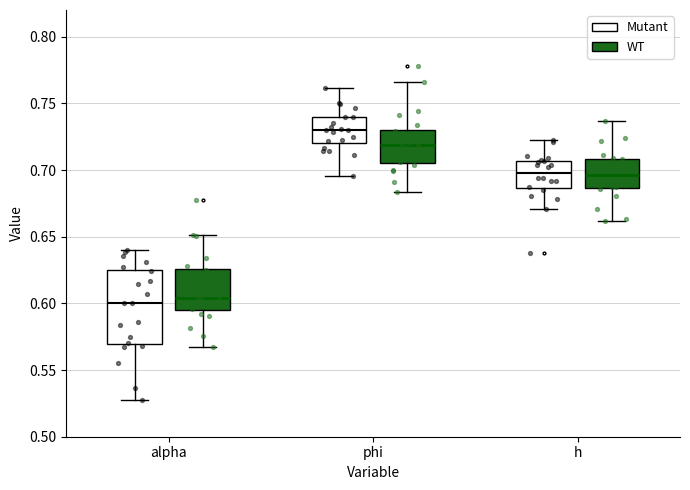

Reading left to right, transcribe this box plot: for each box, give where its median line is, the range the box spans, and where its two whiskers end, as read against the y-axis. The values are not printed on the chart, so give them approximately, as read against the axis.

alpha (Mutant): median 0.600, box 0.570 to 0.625, whiskers 0.525 to 0.640
alpha (WT): median 0.605, box 0.595 to 0.625, whiskers 0.565 to 0.650
phi (Mutant): median 0.730, box 0.720 to 0.740, whiskers 0.695 to 0.760
phi (WT): median 0.720, box 0.705 to 0.730, whiskers 0.685 to 0.765
h (Mutant): median 0.700, box 0.685 to 0.705, whiskers 0.670 to 0.720
h (WT): median 0.695, box 0.685 to 0.710, whiskers 0.660 to 0.735